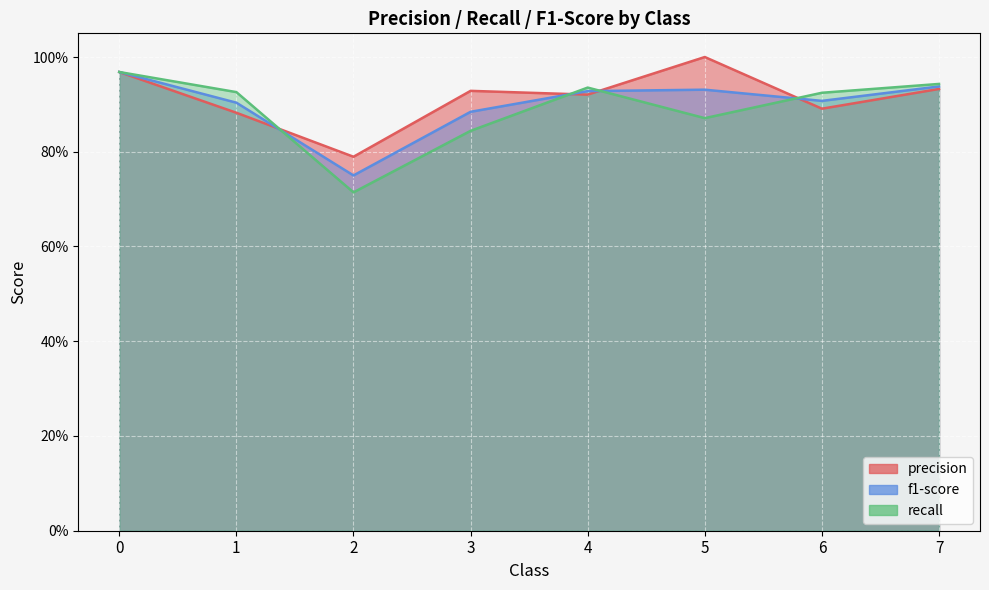

What are all the series names shown in the legend?

precision, f1-score, recall